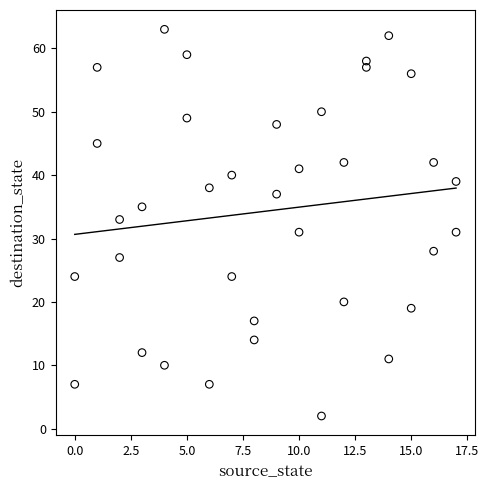

What is the range of Y values (max minus min)?

61